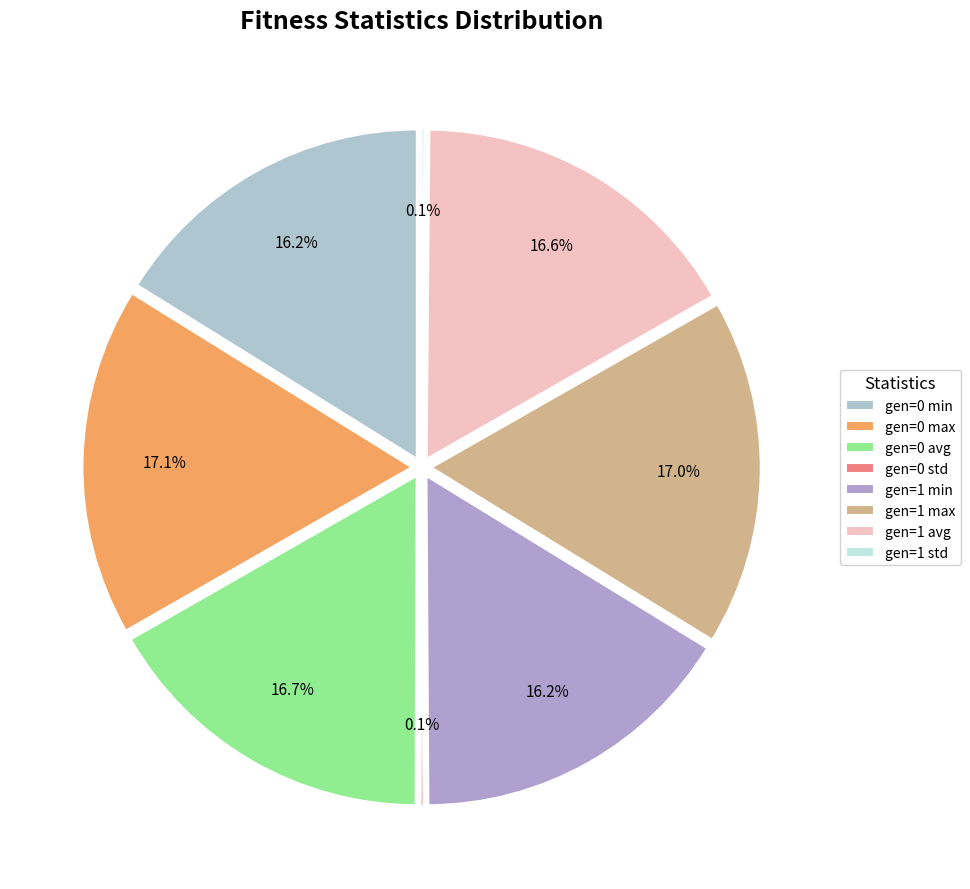

Which category has the smallest portion of the pie?

gen=1 std